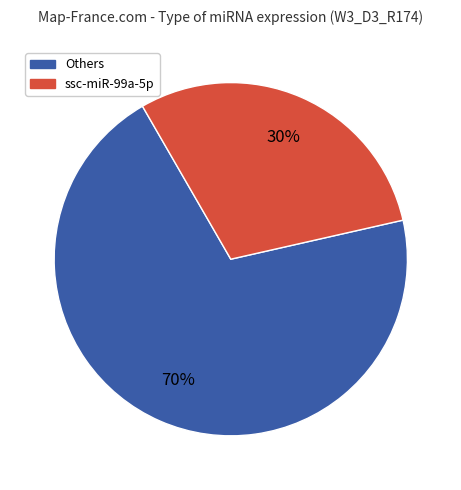

To the nearest percent, what is the average slice percentage?

50%